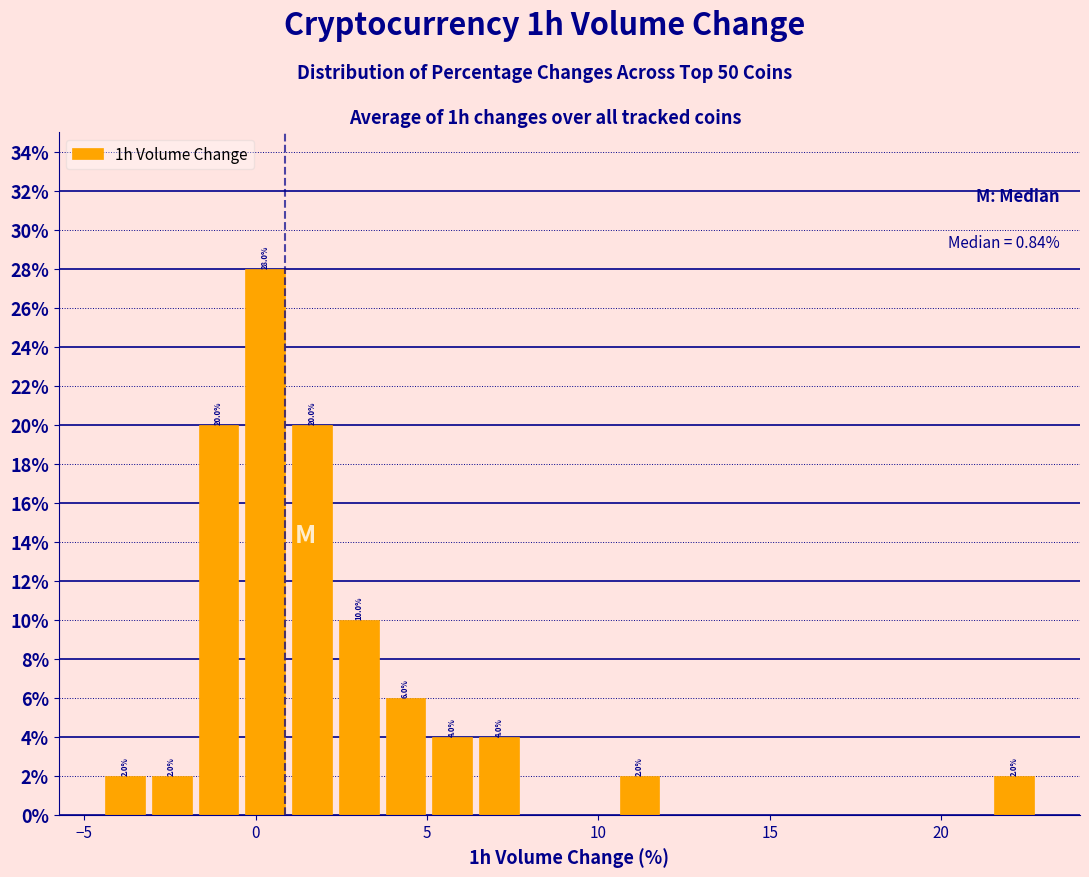

Around what value on the x-axis is the tallest bar? Give the approximate position of its centre, as read against the axis.

0.5